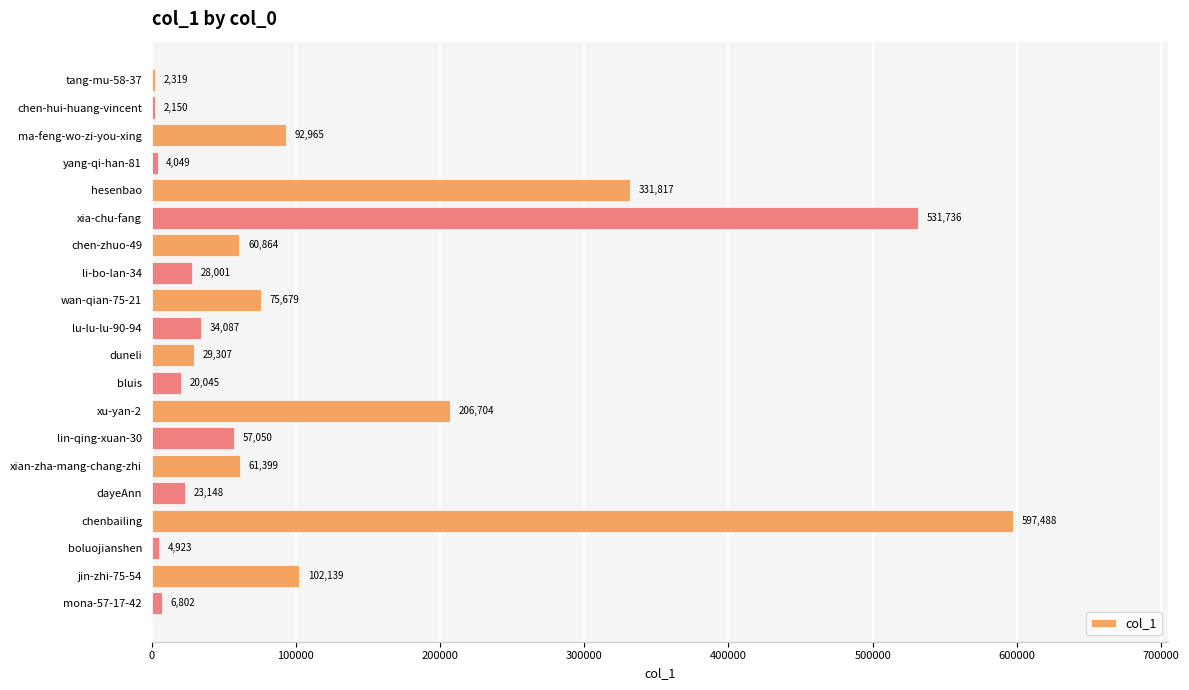

What is the change in value from tang-mu-58-37 to xu-yan-2?

+204385